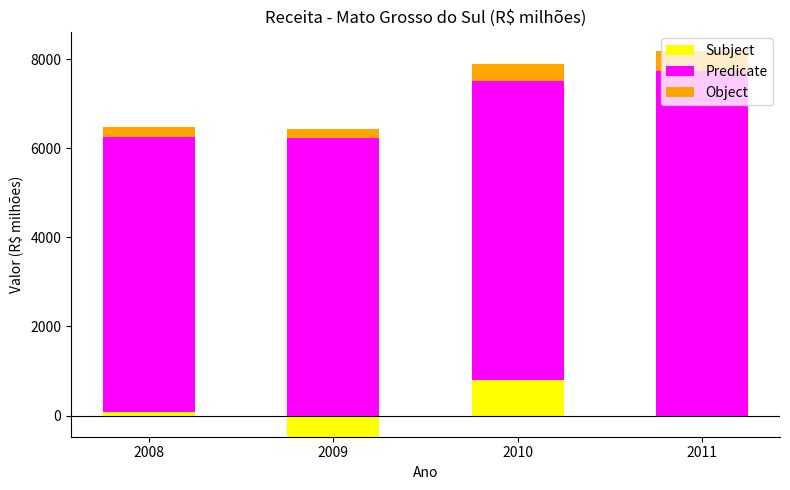

What is the difference between the maximum and minimum values in the Object series?

233.9